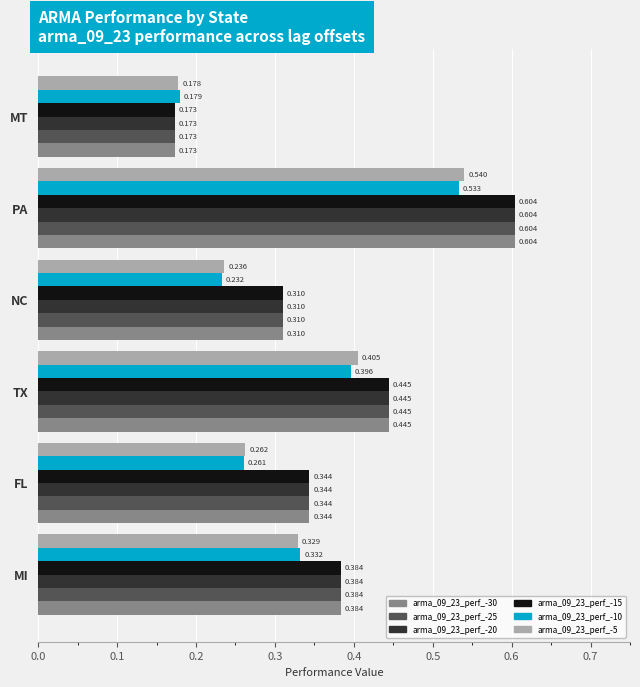

Is the value of arma_09_23_perf_-20 at TX greater than the value of arma_09_23_perf_-10 at NC?

Yes